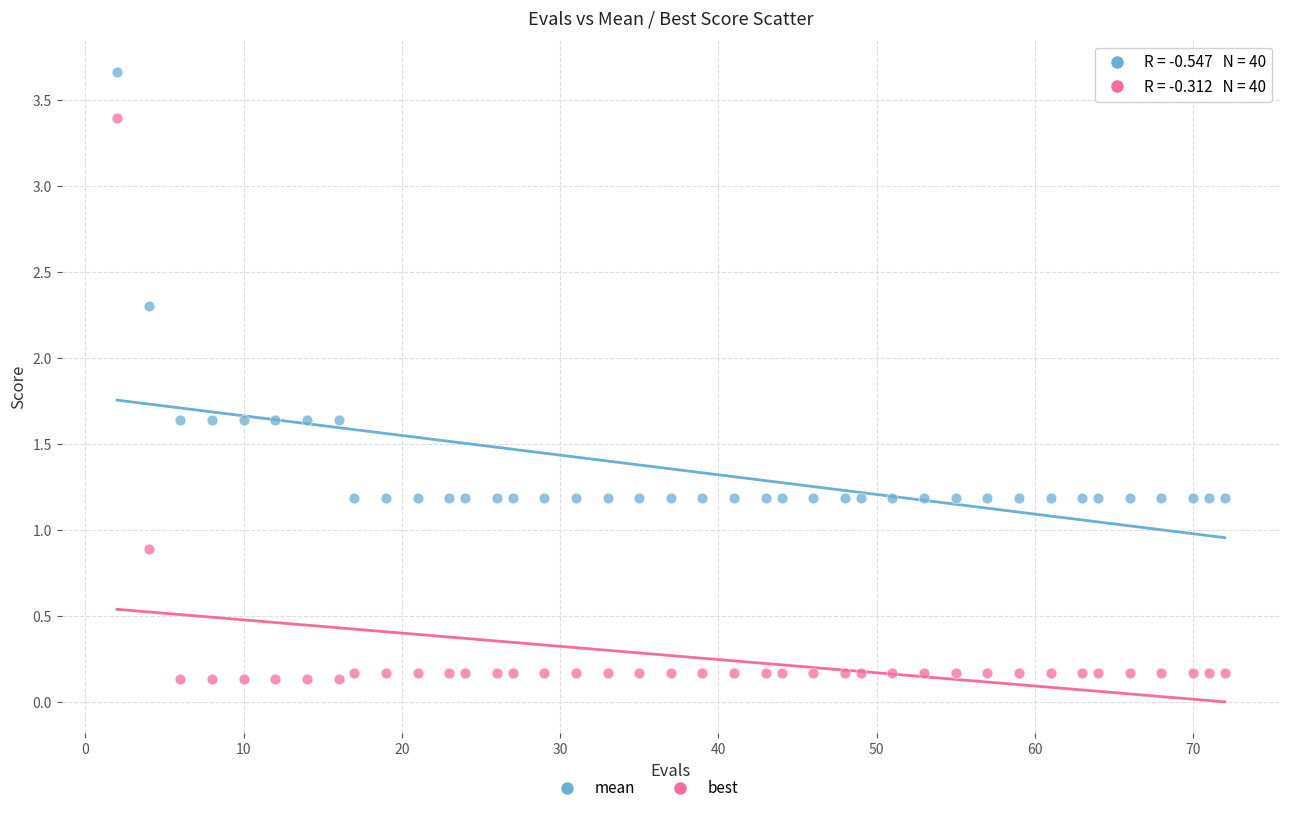

Across all data points, what is the range of Y values (max minus min)?

3.5